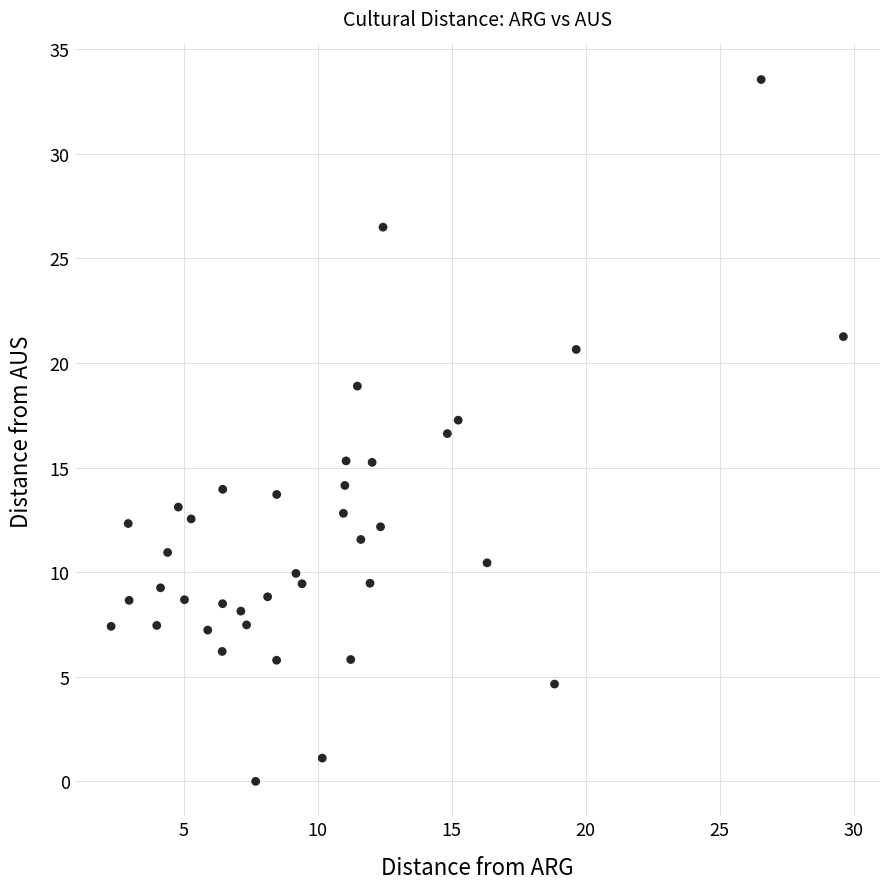

What is the range of Y values (max minus min)?

33.6